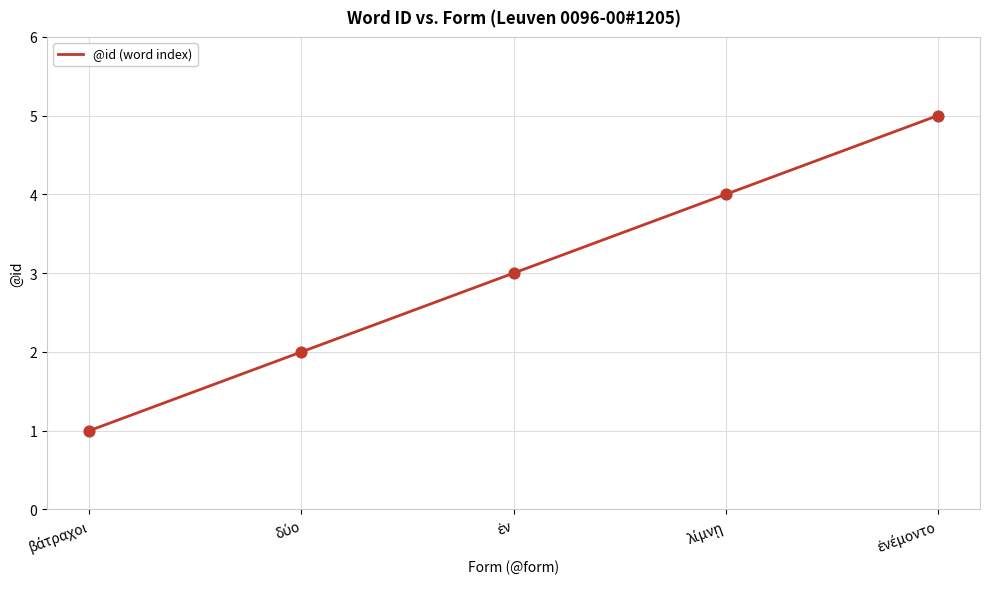

What is the difference between the maximum and minimum values?

4